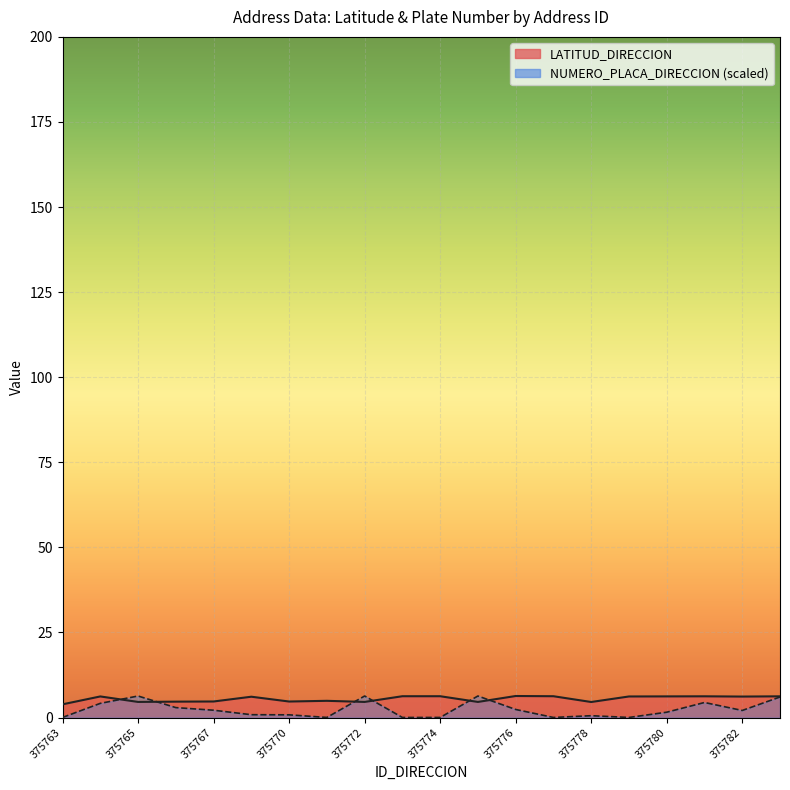

Where is the first local maximum for NUMERO_PLACA_DIRECCION?

375765